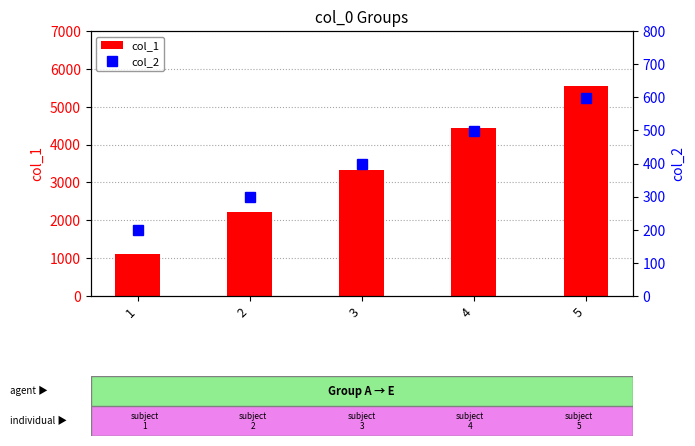

What is the difference between the maximum and second lowest values in the col_1 series?

3333